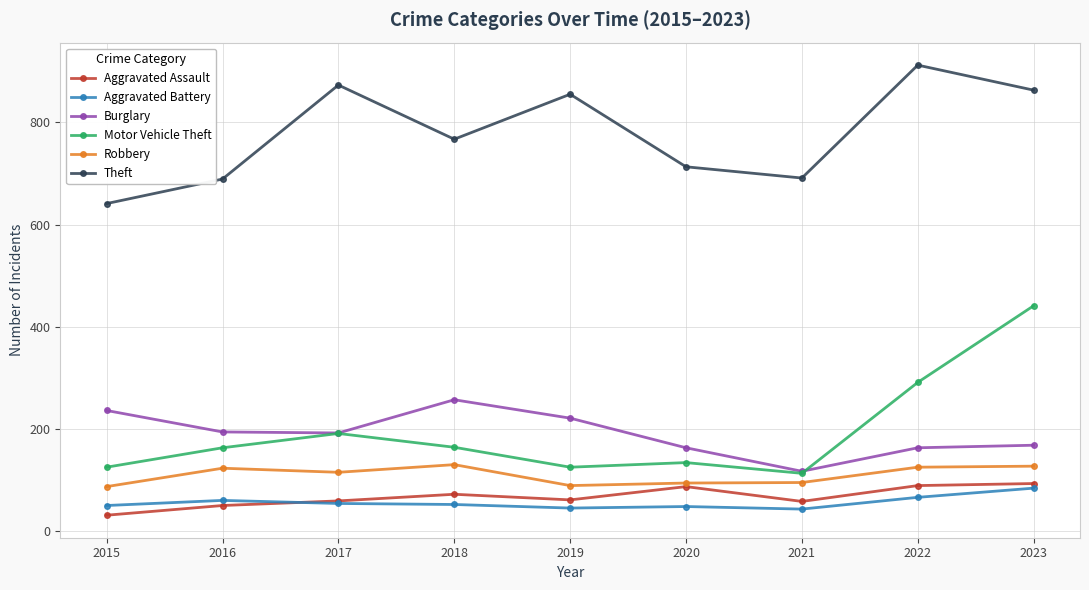

True or false: Burglary and Robbery cross at least once.

False